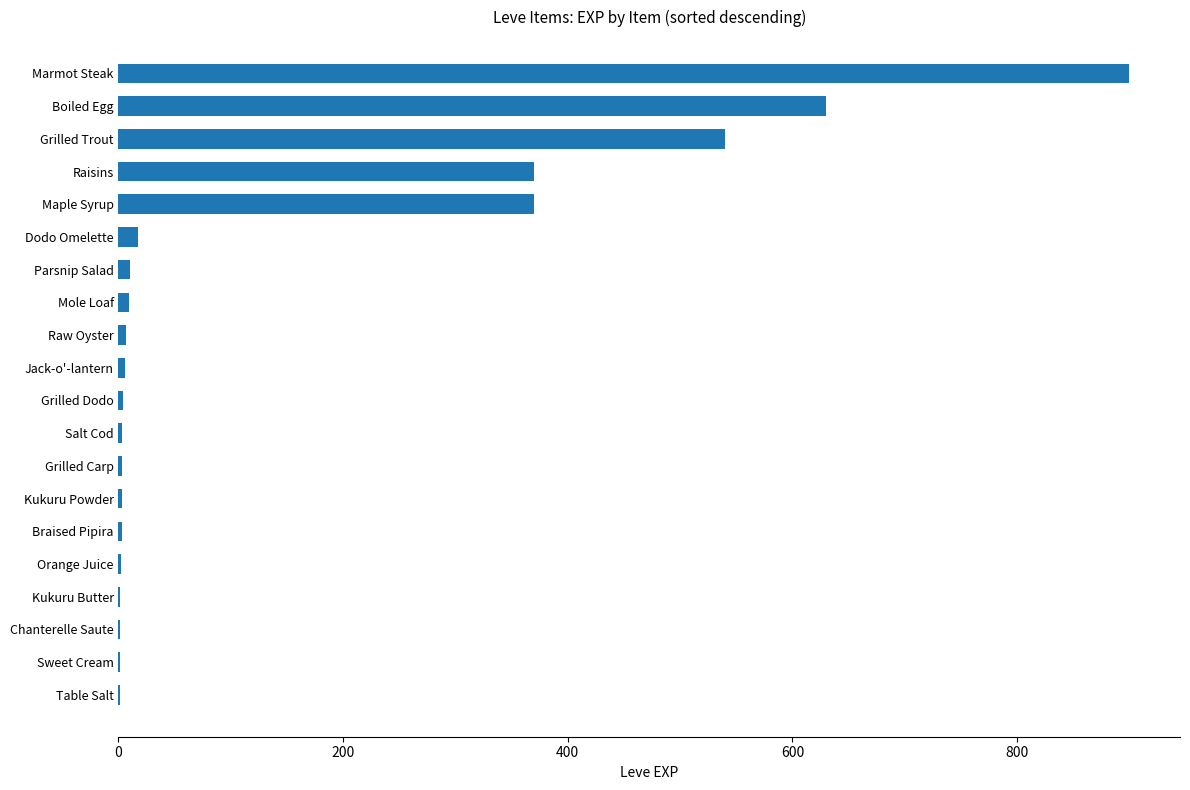

Which label corresponds to the largest value in the chart?

Marmot Steak